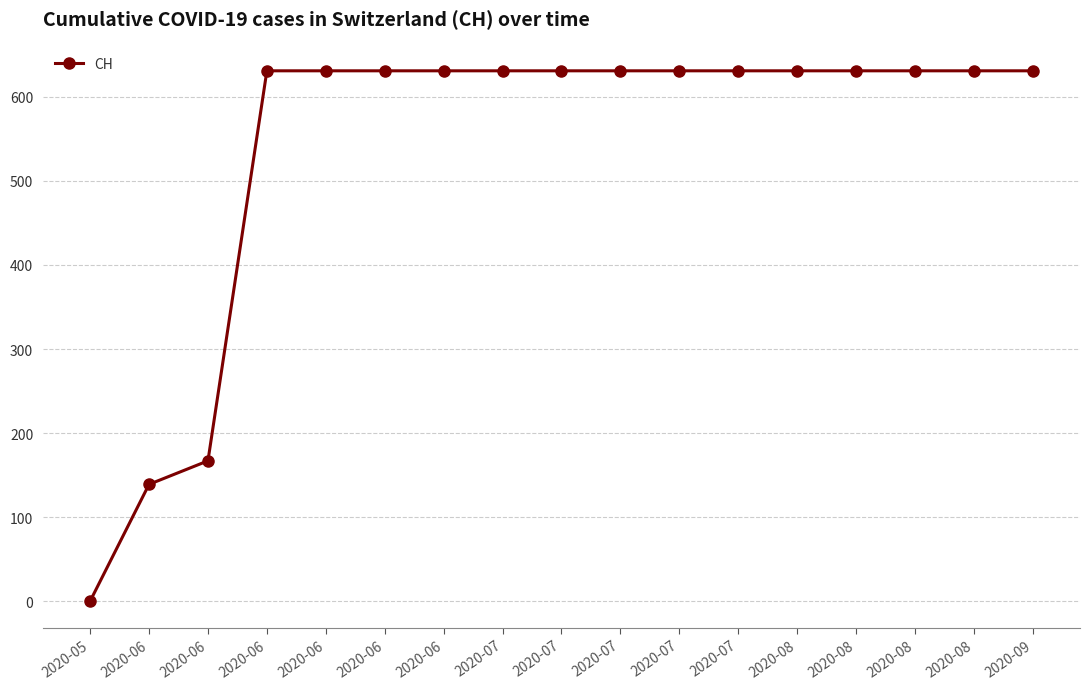

Which category has the highest value across all series?

2020-06